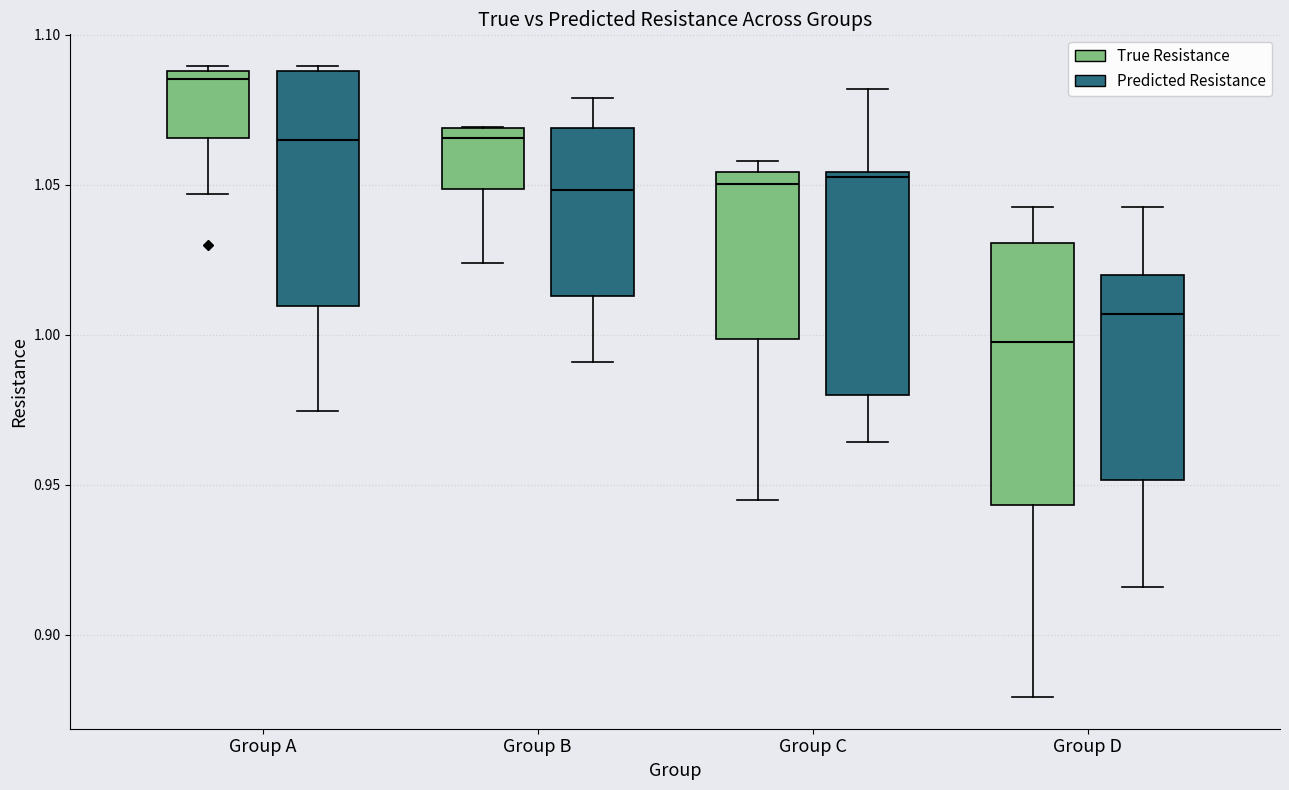

Comparing the boxes themselves (not the whiskers), which one is the tallest?

Group D (True Resistance)